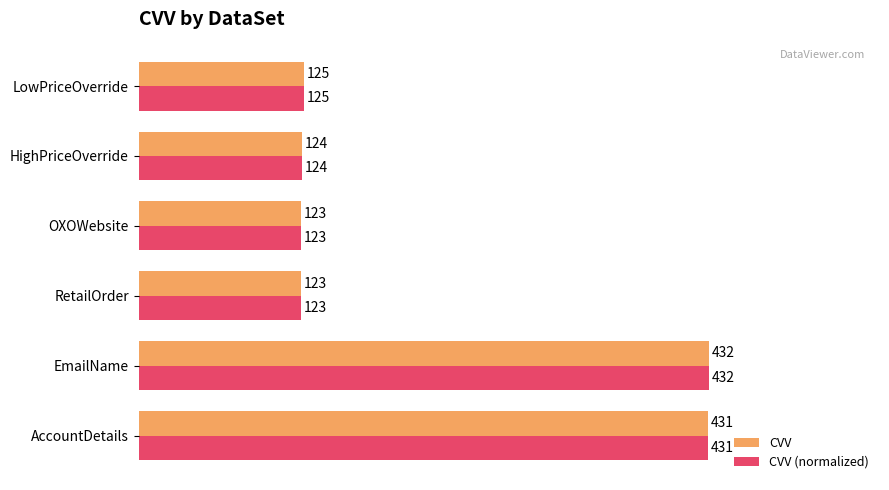

What are all the series names shown in the legend?

CVV, CVV (normalized)